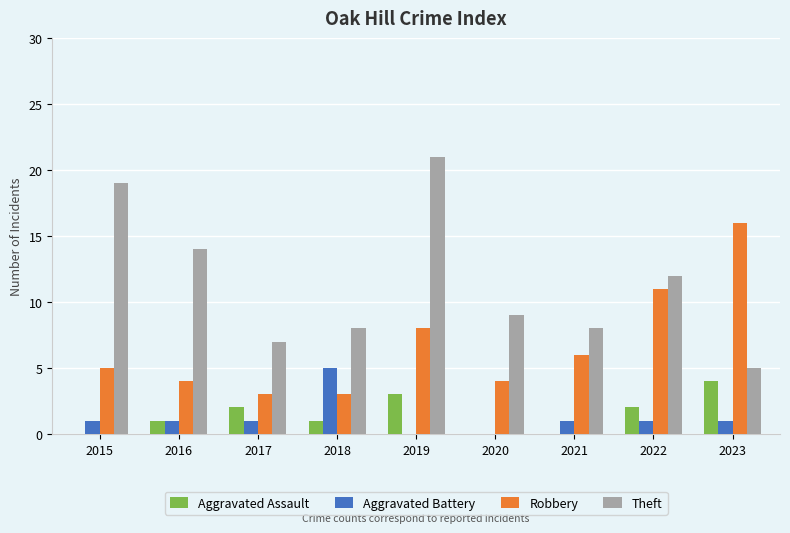

Is the value of Theft at 2021 greater than the value of Aggravated Assault at 2015?

Yes